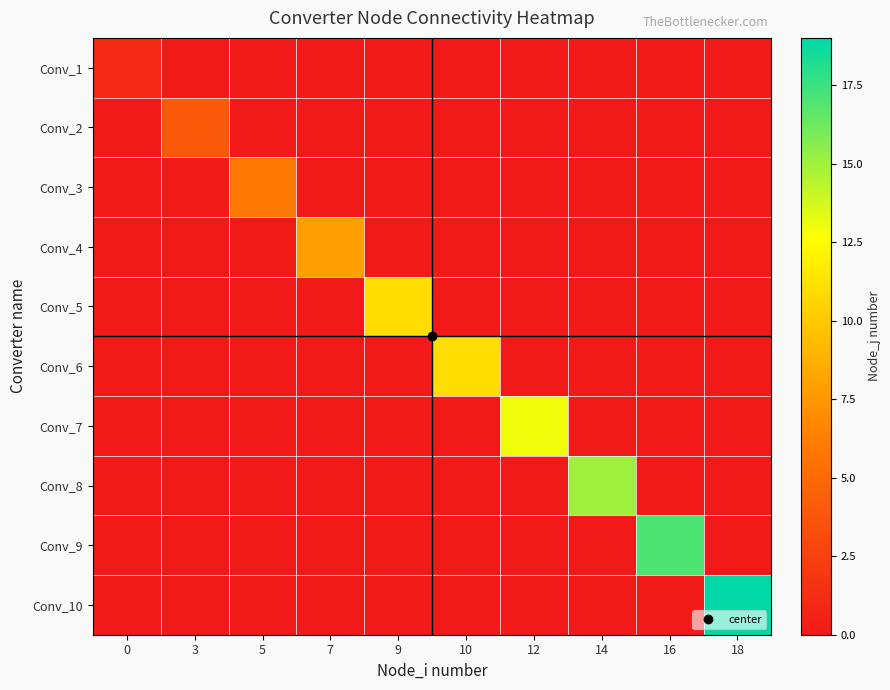

Reading right to left, what are all the values shown in this chart?

Conv_1: 18=0	16=0	14=0	12=0	10=0	9=0	7=0	5=0	3=0	0=1
Conv_2: 18=0	16=0	14=0	12=0	10=0	9=0	7=0	5=0	3=4	0=0
Conv_3: 18=0	16=0	14=0	12=0	10=0	9=0	7=0	5=6	3=0	0=0
Conv_4: 18=0	16=0	14=0	12=0	10=0	9=0	7=8	5=0	3=0	0=0
Conv_5: 18=0	16=0	14=0	12=0	10=0	9=11	7=0	5=0	3=0	0=0
Conv_6: 18=0	16=0	14=0	12=0	10=11	9=0	7=0	5=0	3=0	0=0
Conv_7: 18=0	16=0	14=0	12=13	10=0	9=0	7=0	5=0	3=0	0=0
Conv_8: 18=0	16=0	14=15	12=0	10=0	9=0	7=0	5=0	3=0	0=0
Conv_9: 18=0	16=17	14=0	12=0	10=0	9=0	7=0	5=0	3=0	0=0
Conv_10: 18=19	16=0	14=0	12=0	10=0	9=0	7=0	5=0	3=0	0=0